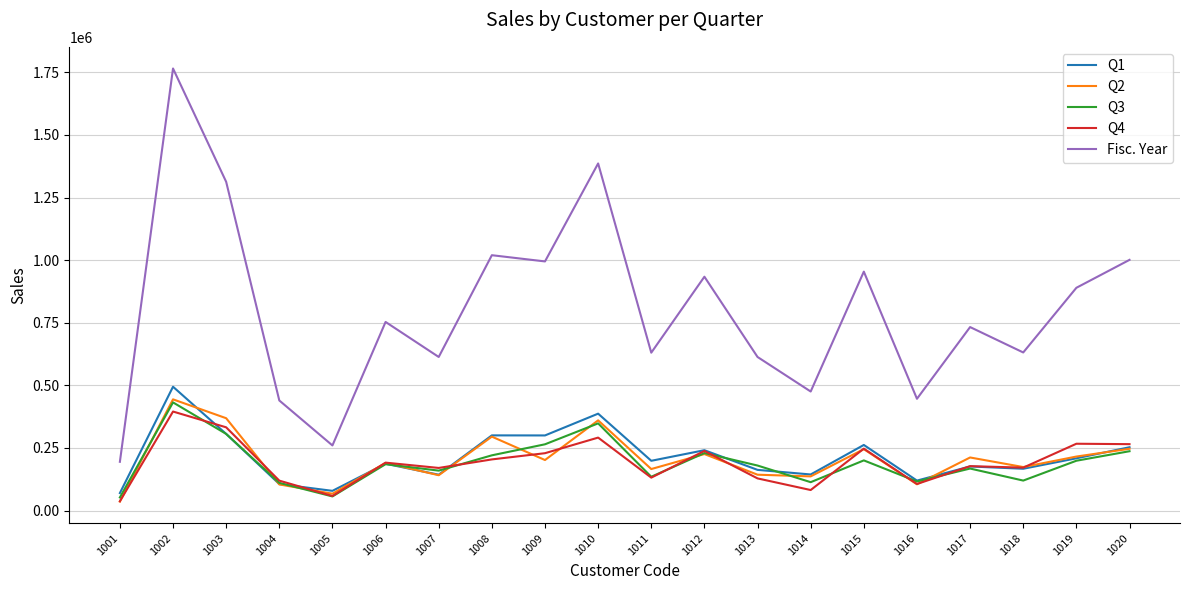

The value of Q4 at 1009 is 228925. True or false?

True